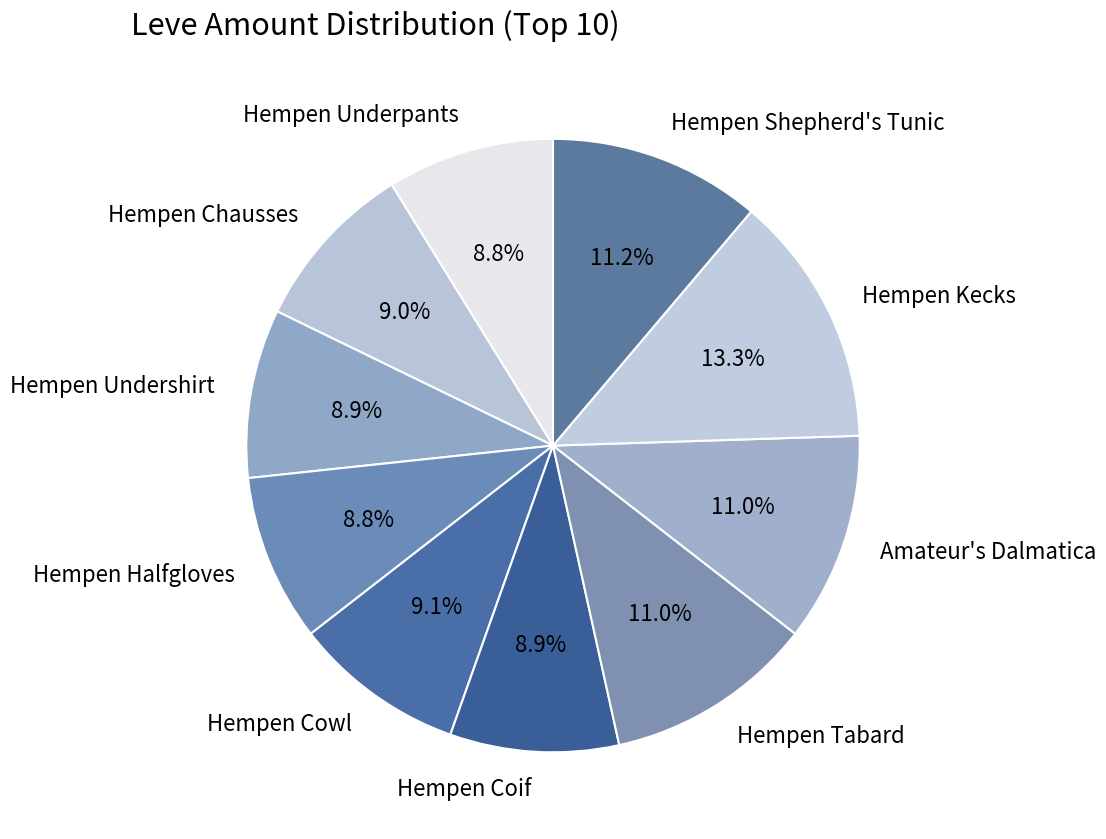

Does Hempen Cowl represent more than half of the total?

No